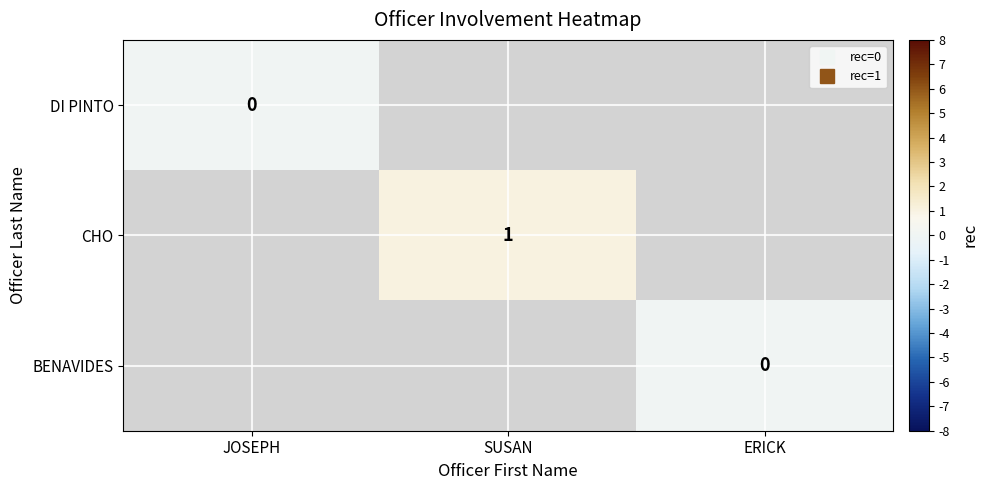

Where is DI PINTO nearest to the value 0?

JOSEPH